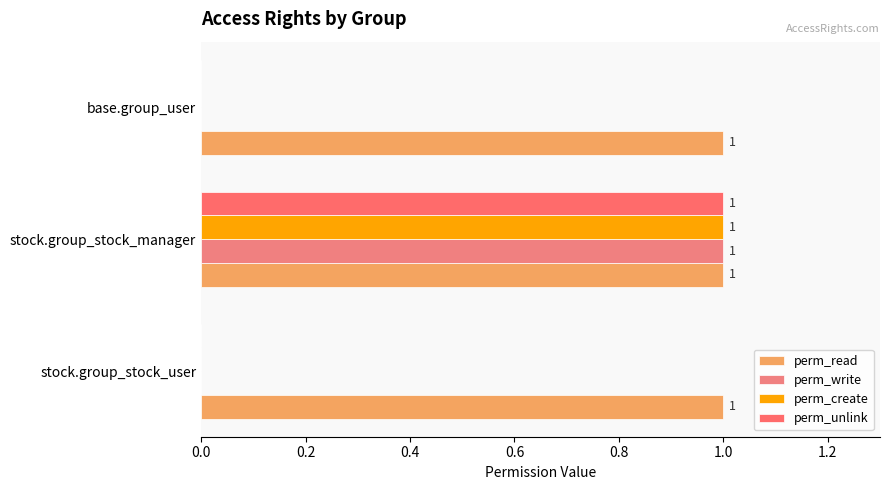

What is the average value of the perm_create series?

0